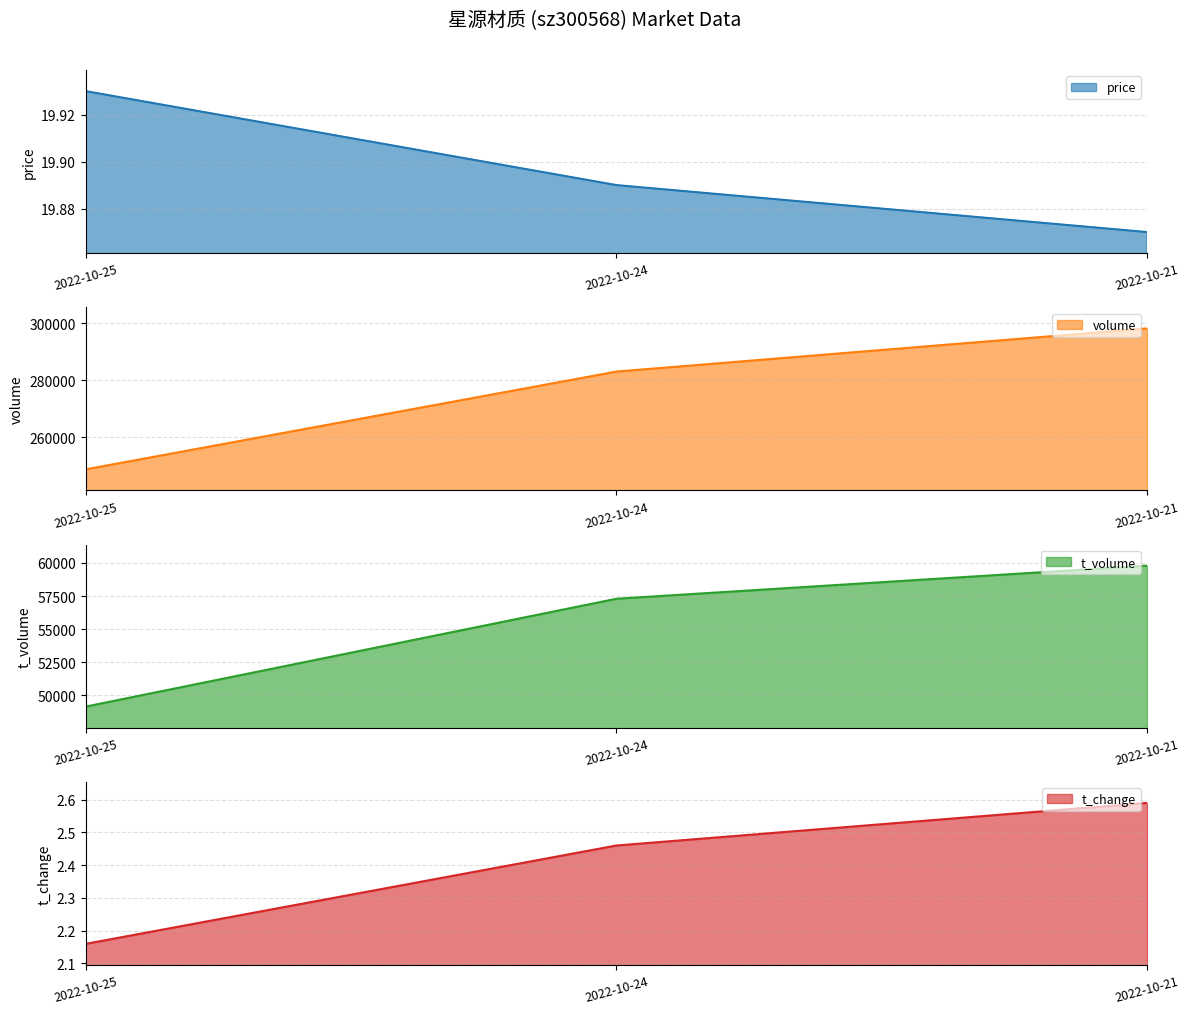

Rank the categories by t_change value from highest to lowest.

2022-10-21, 2022-10-24, 2022-10-25